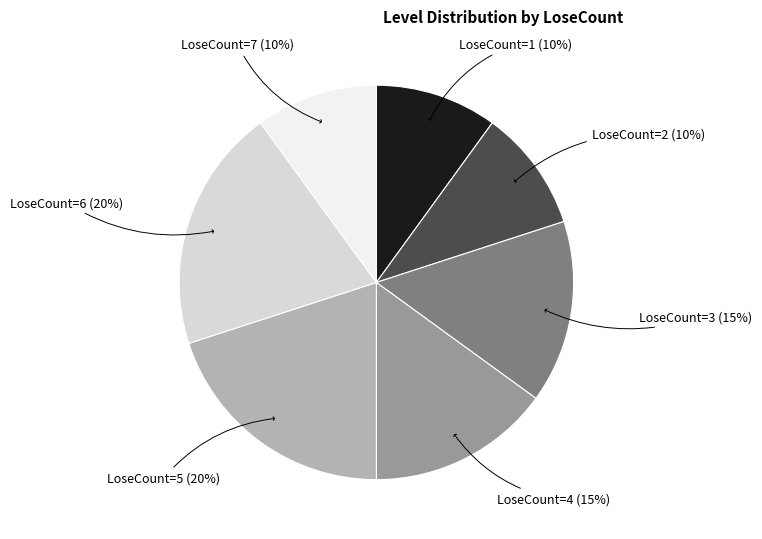

Is the sum of LoseCount=4 (15%) and LoseCount=2 (10%) greater than half?

No